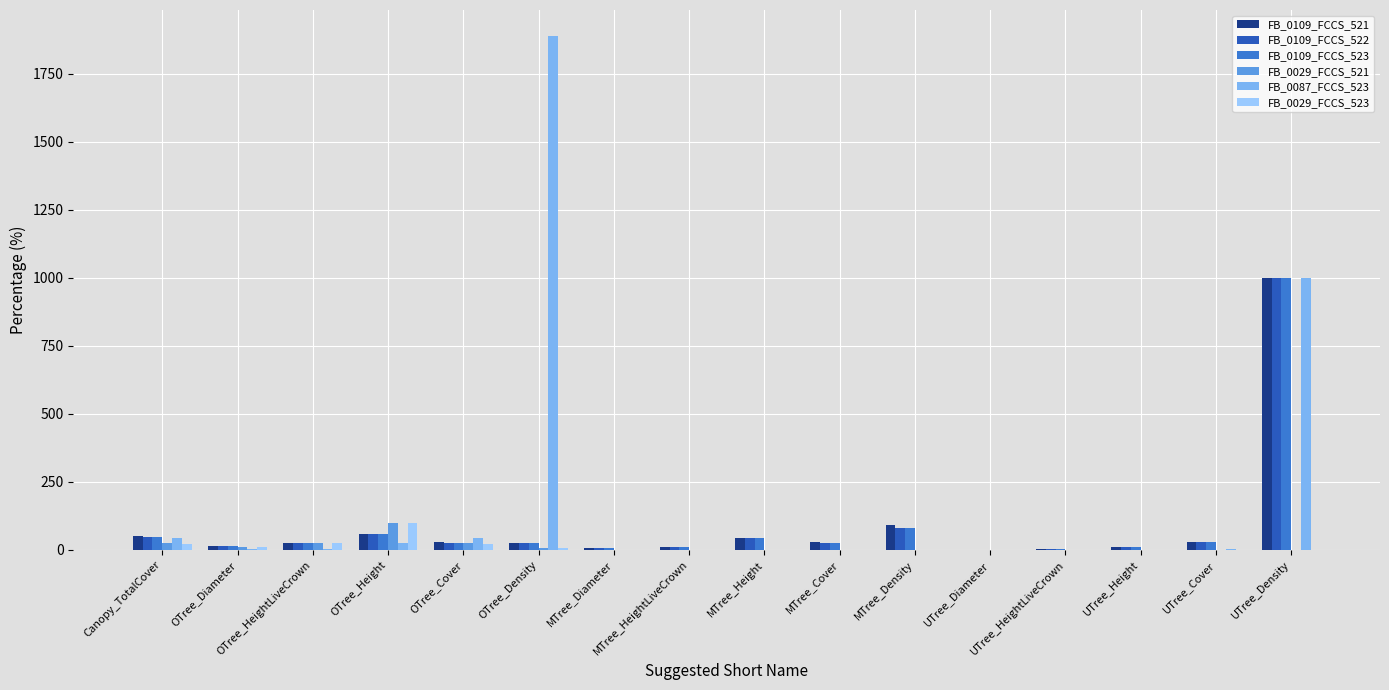

What is the sum of all FB_0087_FCCS_523 values?

3014.1